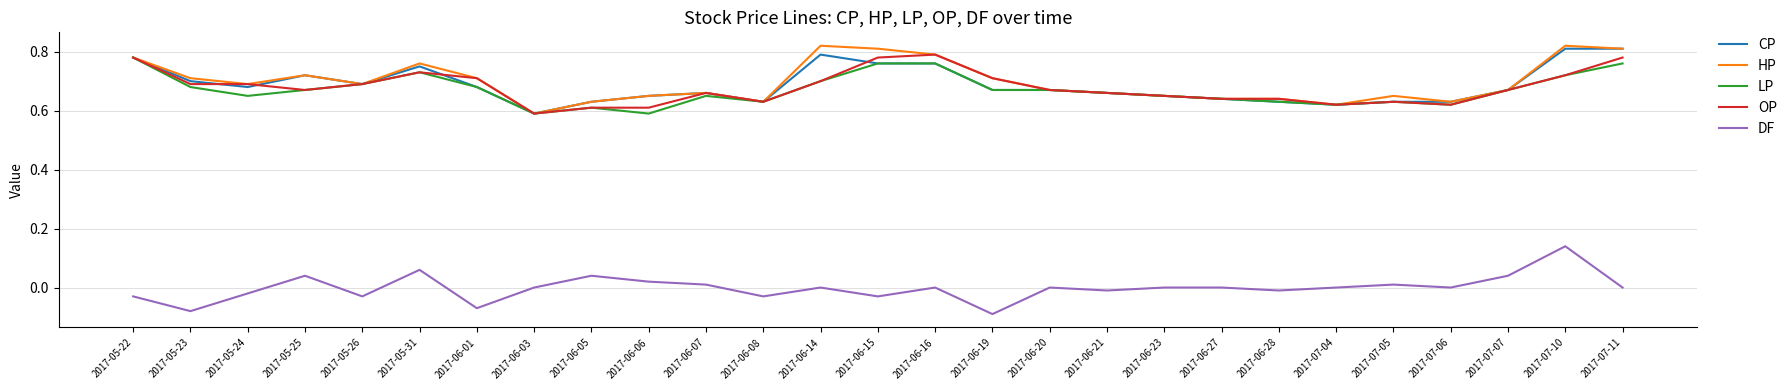

Where is the first local maximum for HP?

2017-05-25